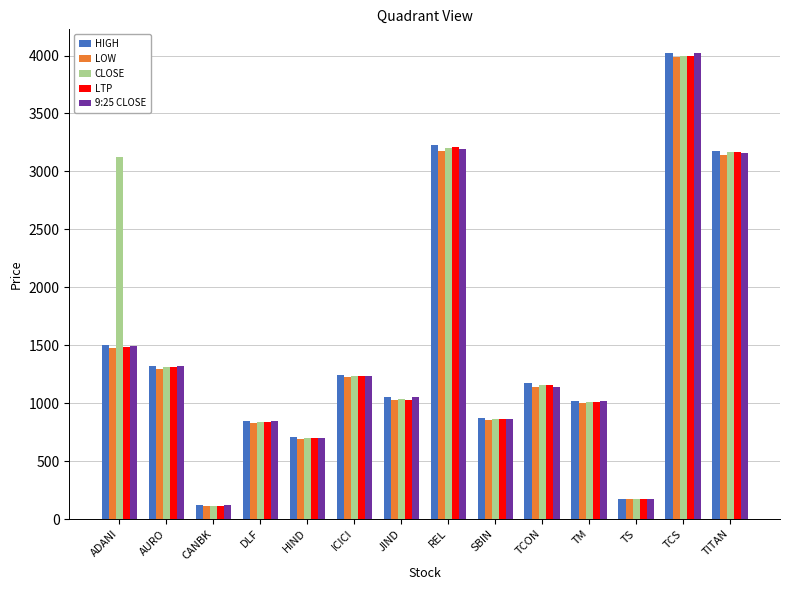

What is the sum of the HIGH values at TCON and SBIN?

2039.4